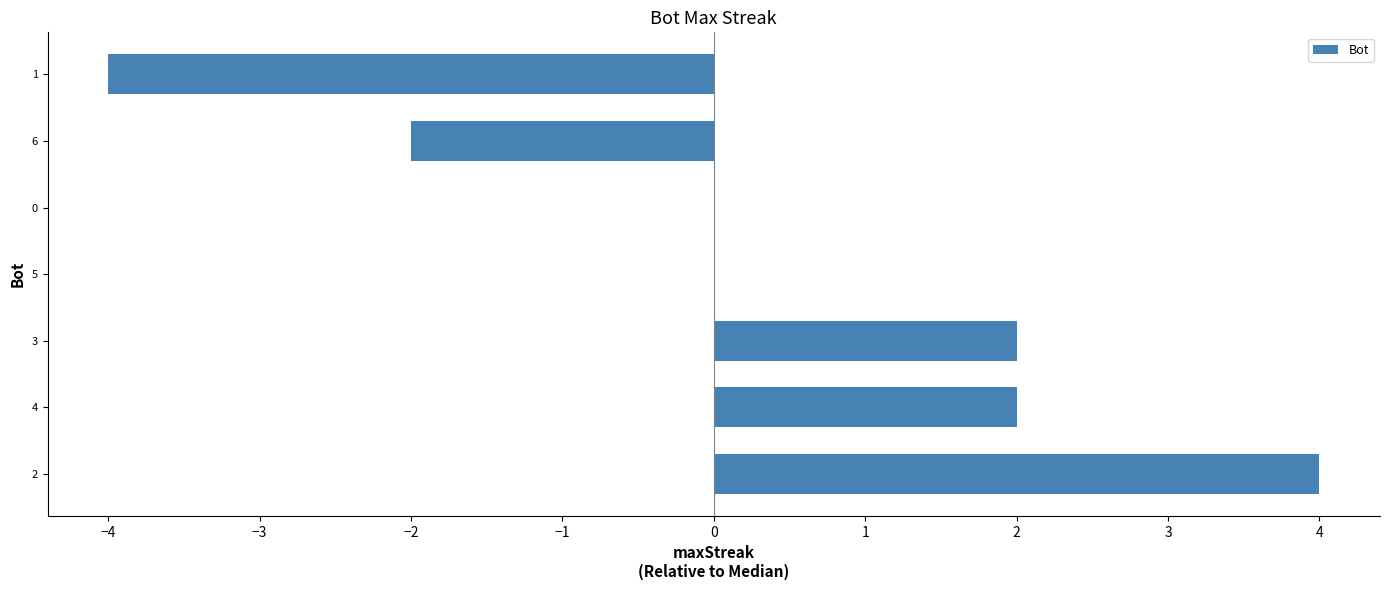

The value at 4 is 3. True or false?

False